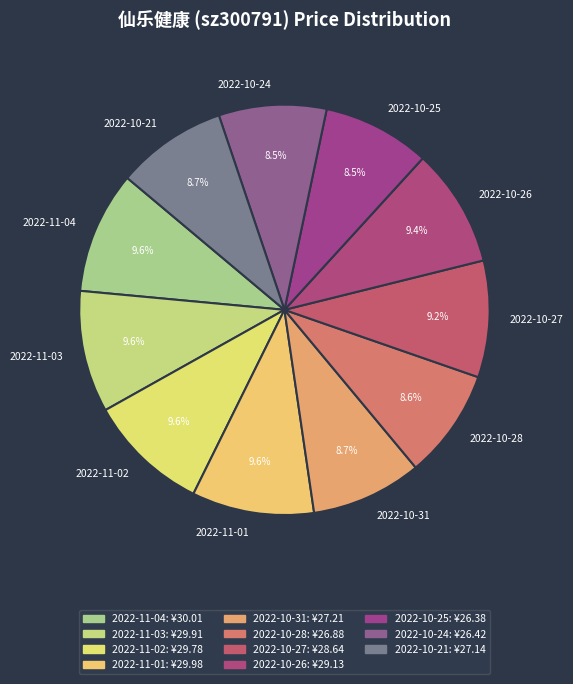

What is the ratio of the value at 2022-10-21 to the value at 2022-11-02?

0.9